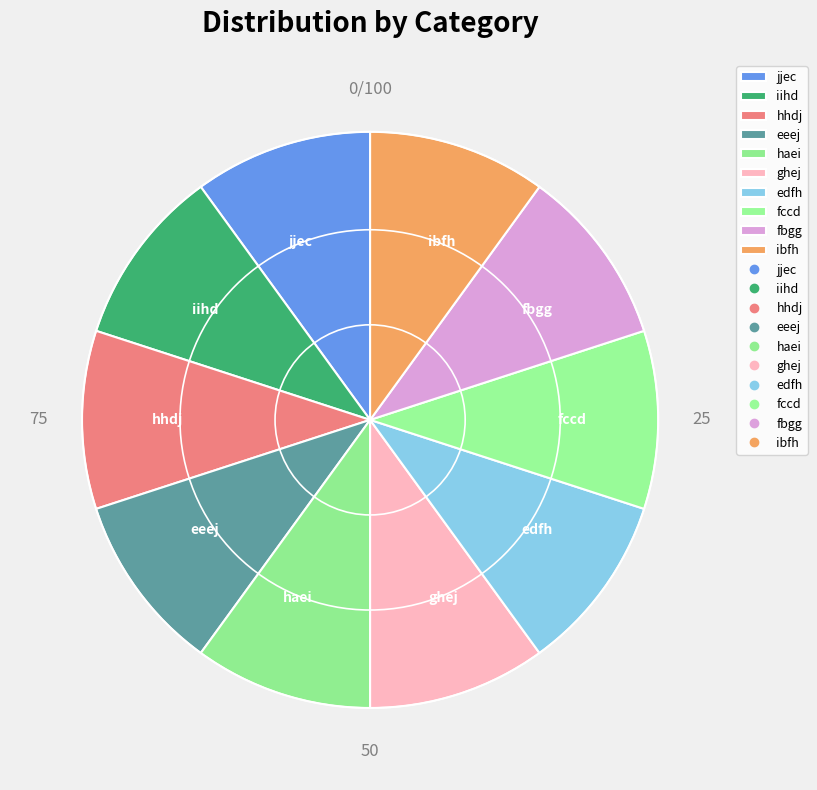

The jjec slice represents 10% of the pie. True or false?

True